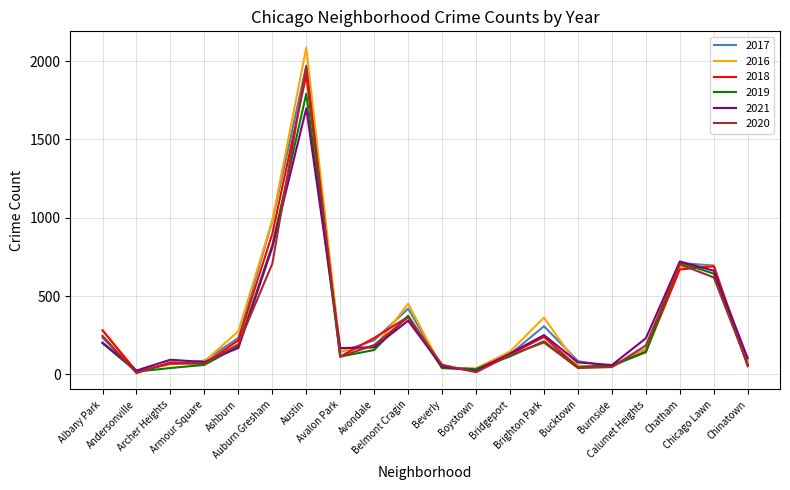

Where does the 2020 series first go above 185?

Albany Park